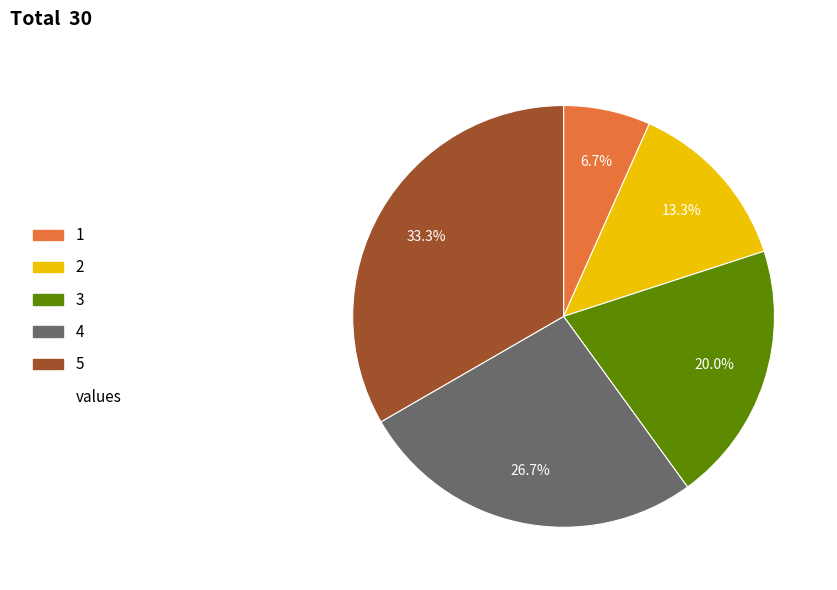

Is there any slice that represents more than half of the pie?

No